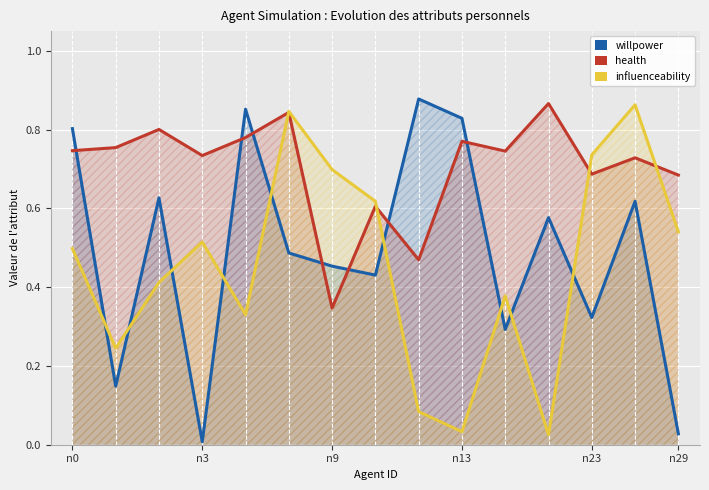

What is the sum of the health values at n29 and 6?

1.2